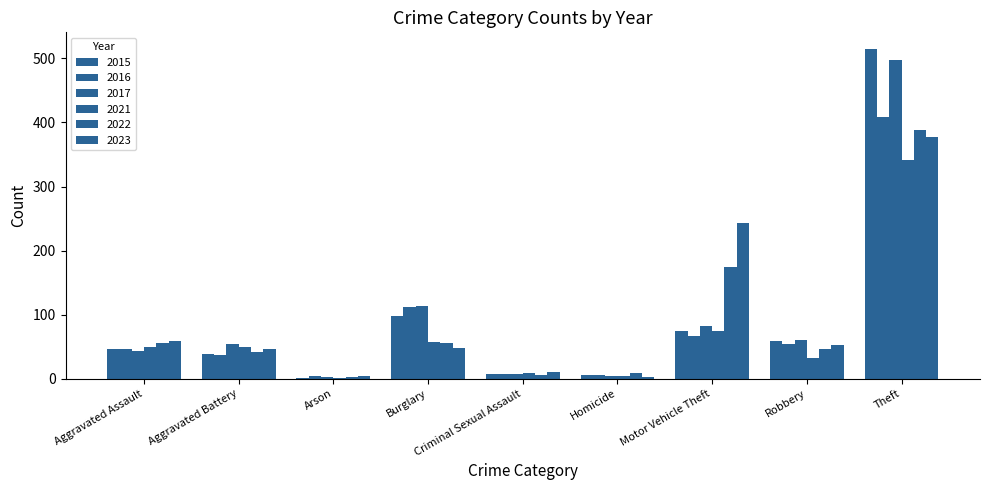

What is the total value across all series at Homicide?

30